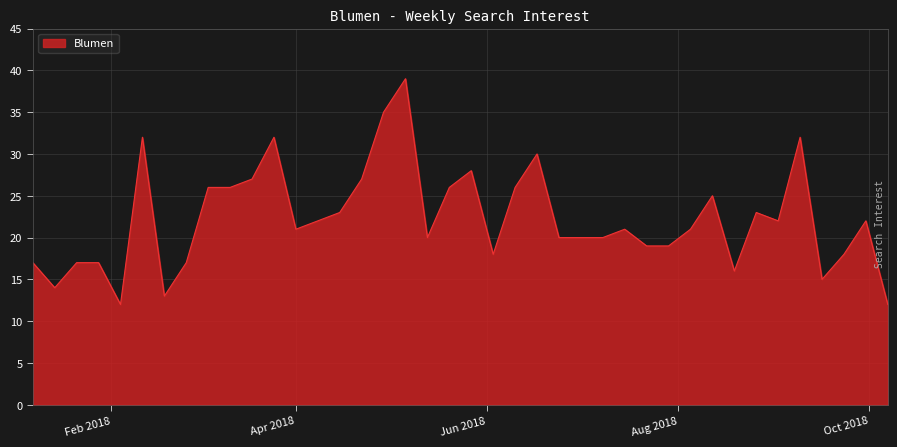

What is the average value?

22